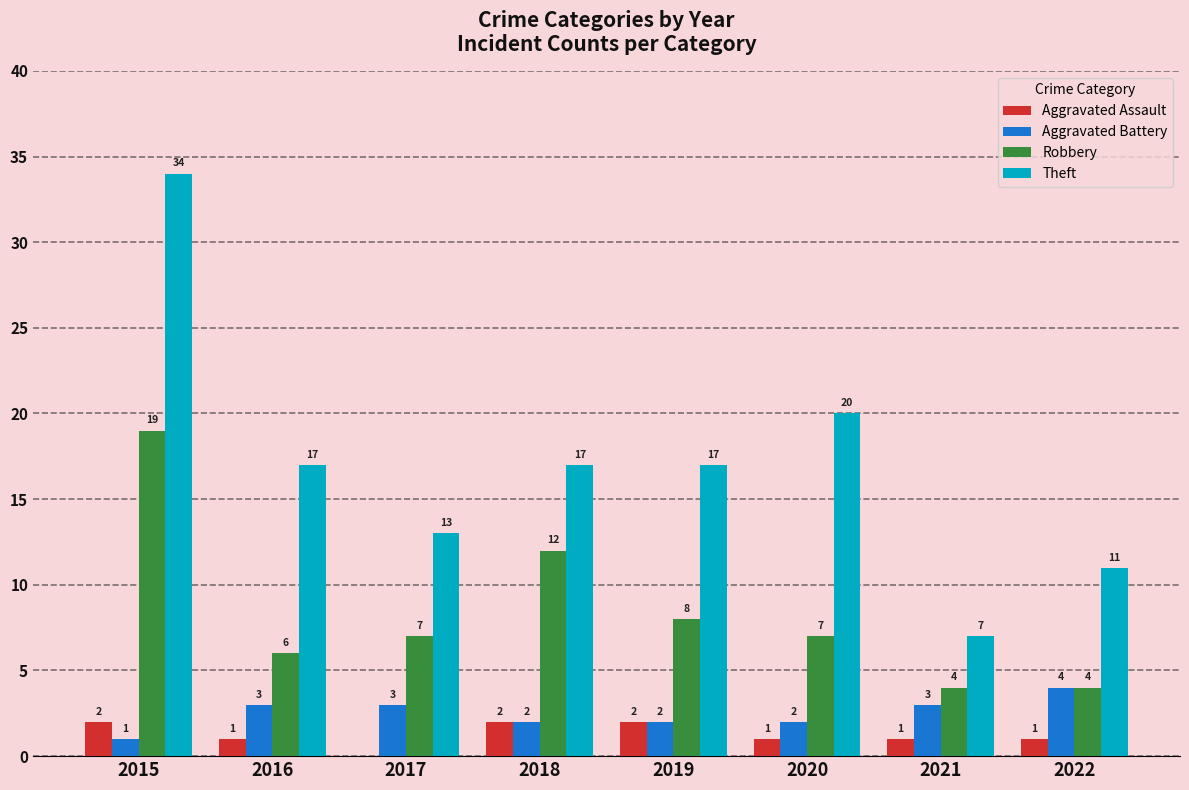

Reading right to left, transcribe all the data shown in this chart.

Aggravated Assault: 1	1	1	2	2	0	1	2
Aggravated Battery: 4	3	2	2	2	3	3	1
Robbery: 4	4	7	8	12	7	6	19
Theft: 11	7	20	17	17	13	17	34